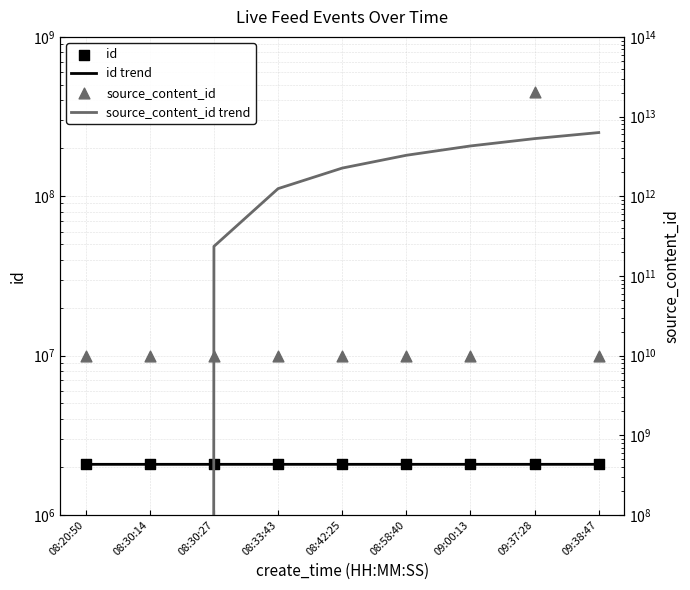

Which series reaches the minimum Y coordinate?

source_content_id trend